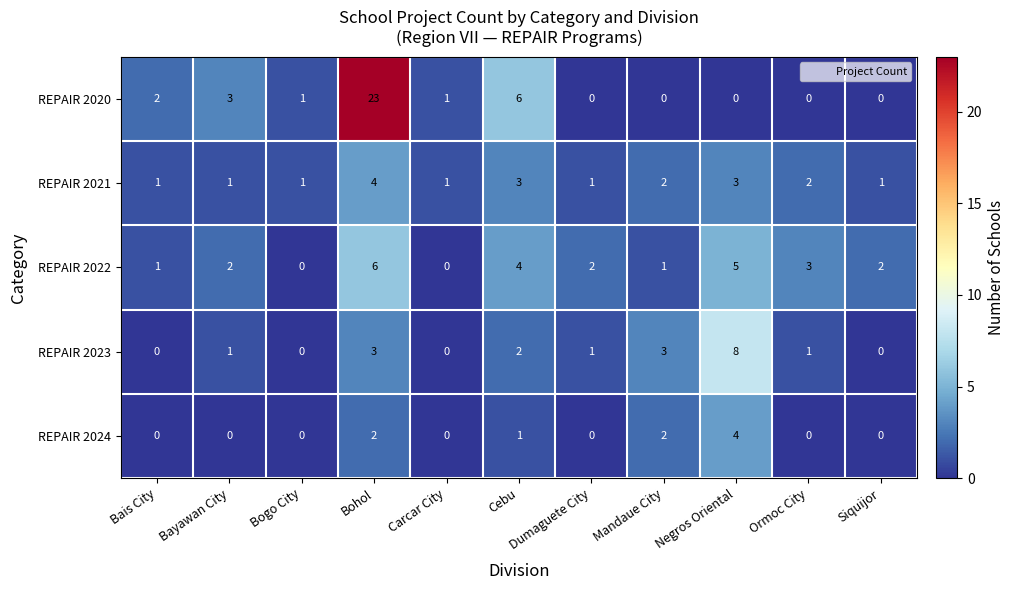

What is the sum of all REPAIR 2024 values?

9